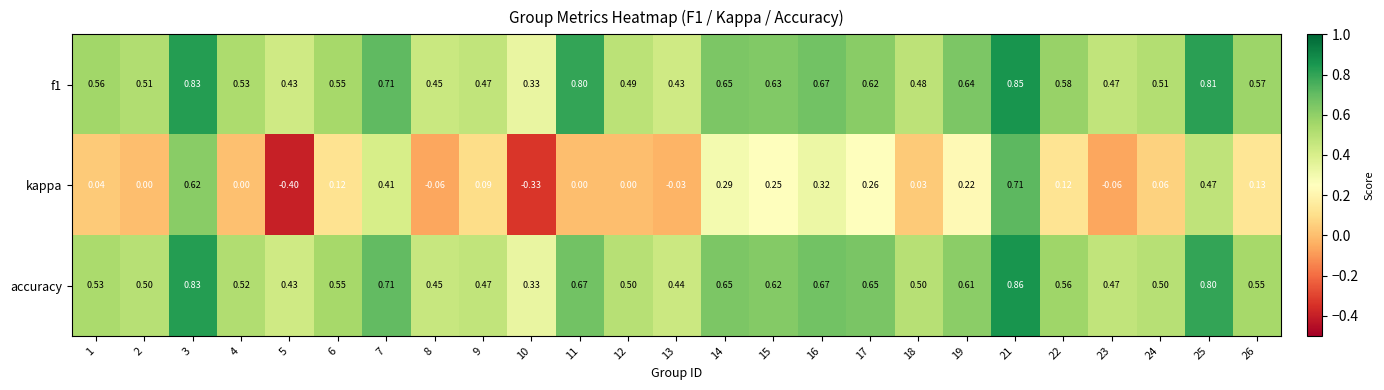

Is the value of kappa at 6 greater than the value of accuracy at 18?

No